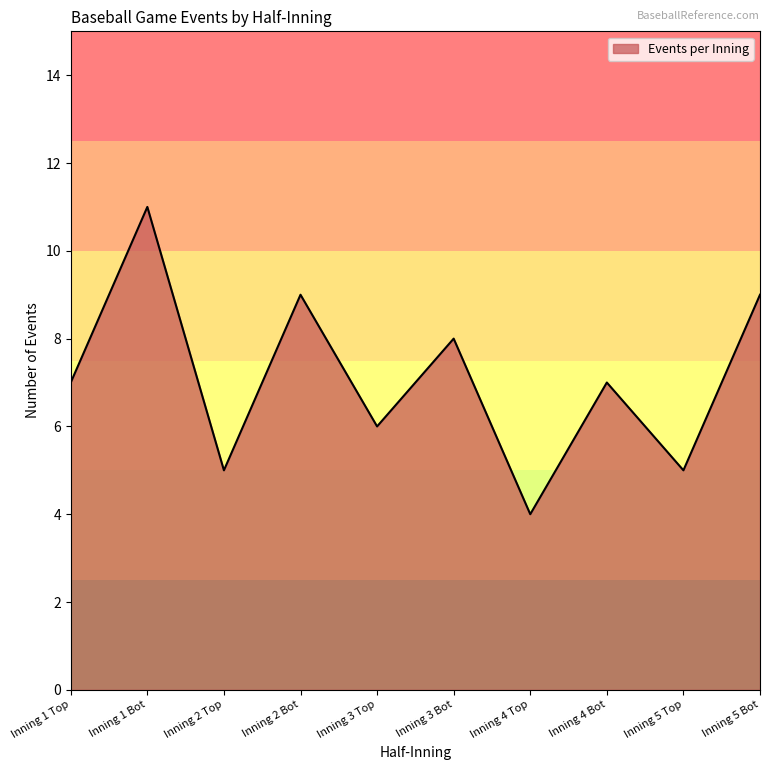

Reading left to right, extract all data points from this chart.

7	11	5	9	6	8	4	7	5	9